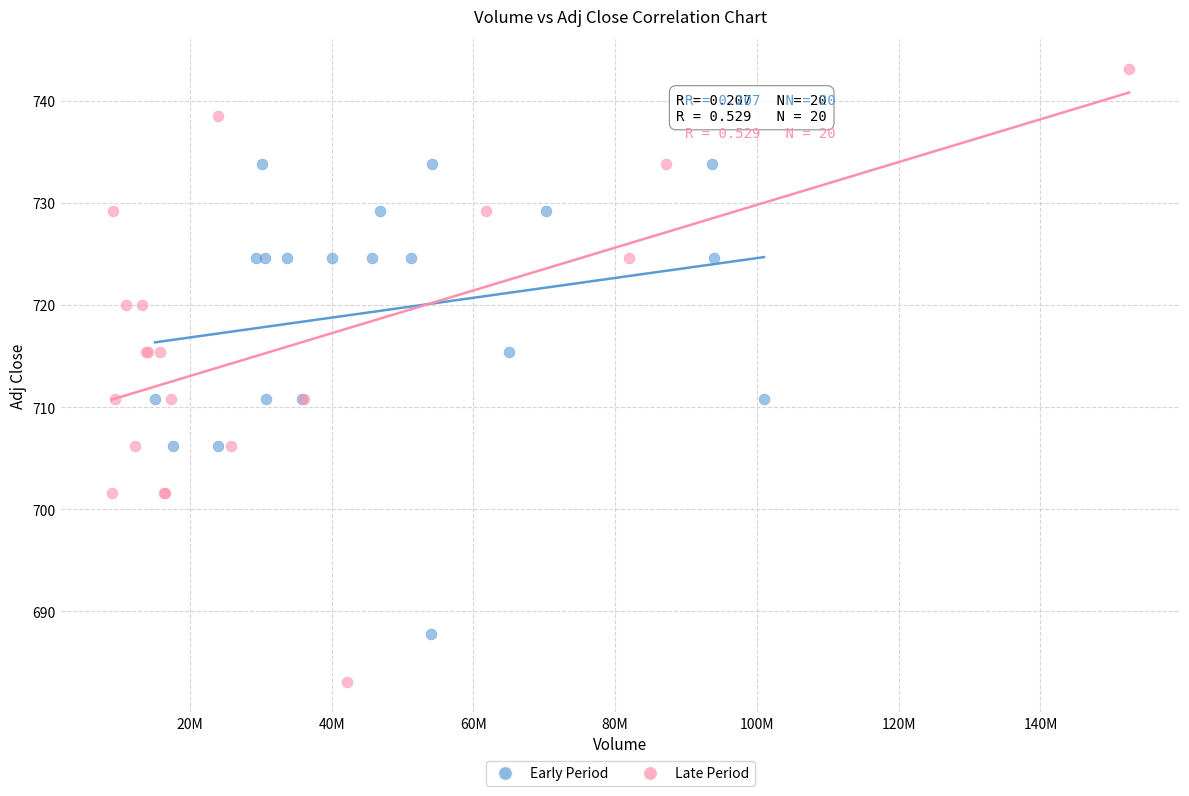

Which series has the widest spread of Y values?

Late Period